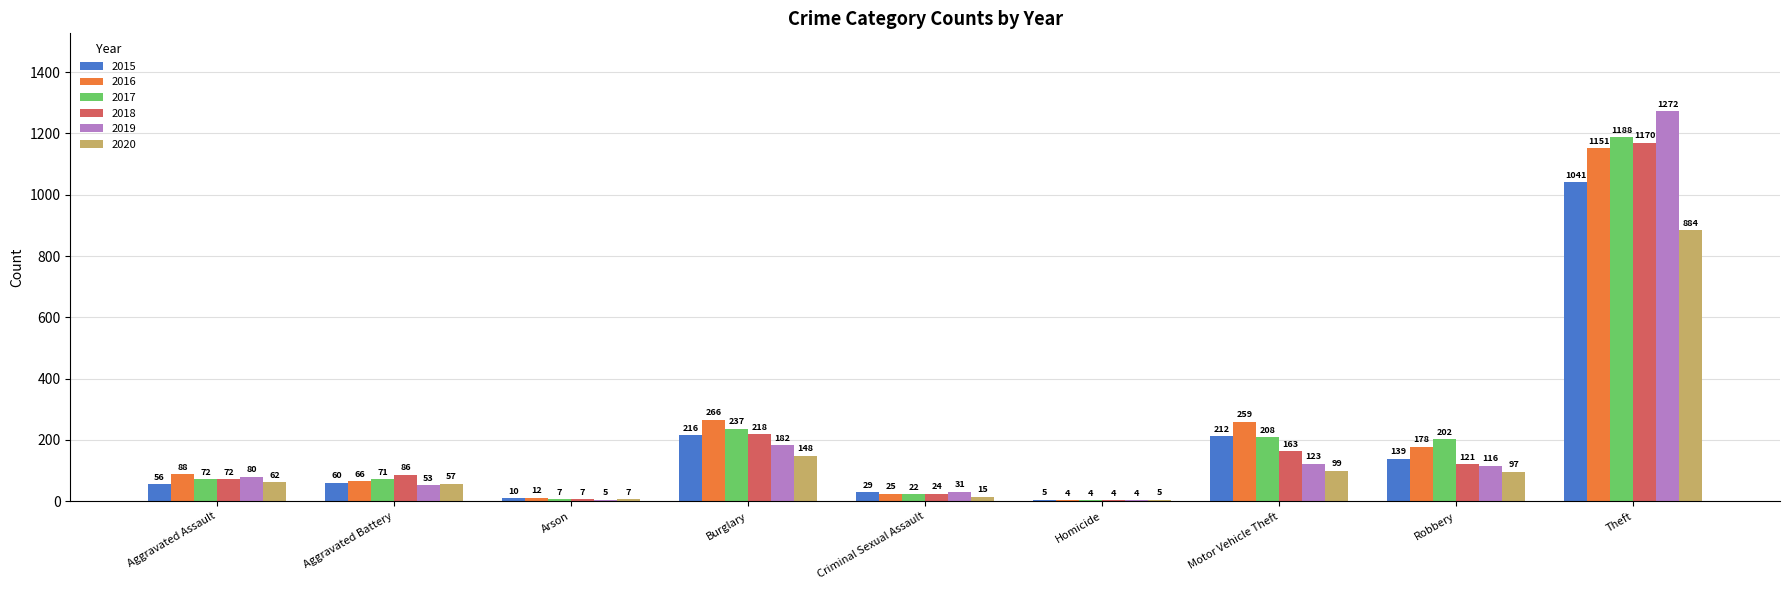

The value of 2015 at Homicide is 5. True or false?

True